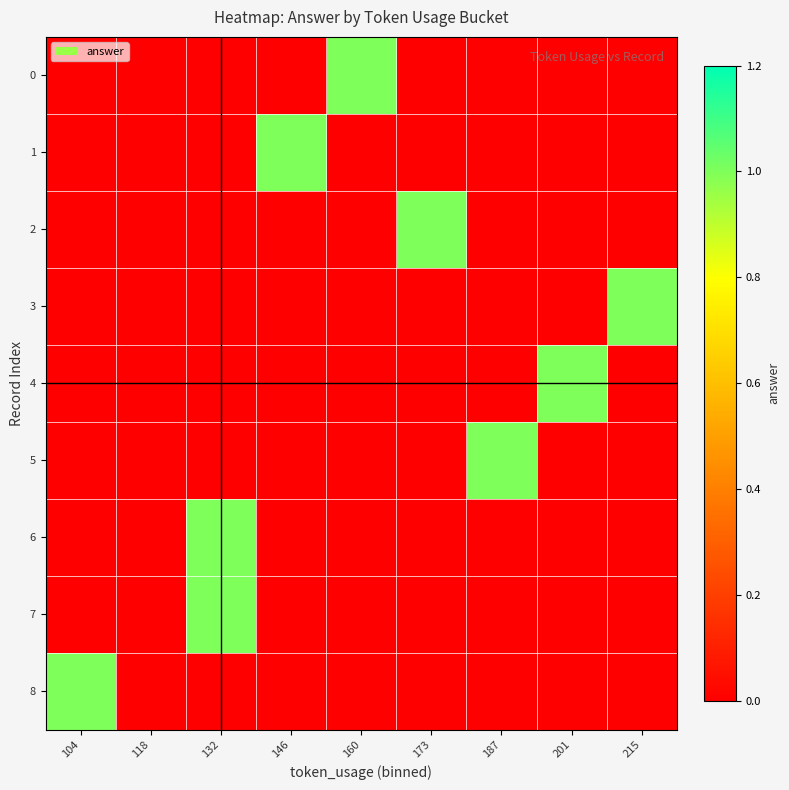

Reading left to right, extract all data points from this chart.

0: 104=0	118=0	132=0	146=0	160=1	173=0	187=0	201=0	215=0
1: 104=0	118=0	132=0	146=1	160=0	173=0	187=0	201=0	215=0
2: 104=0	118=0	132=0	146=0	160=0	173=1	187=0	201=0	215=0
3: 104=0	118=0	132=0	146=0	160=0	173=0	187=0	201=0	215=1
4: 104=0	118=0	132=0	146=0	160=0	173=0	187=0	201=1	215=0
5: 104=0	118=0	132=0	146=0	160=0	173=0	187=1	201=0	215=0
6: 104=0	118=0	132=1	146=0	160=0	173=0	187=0	201=0	215=0
7: 104=0	118=0	132=1	146=0	160=0	173=0	187=0	201=0	215=0
8: 104=1	118=0	132=0	146=0	160=0	173=0	187=0	201=0	215=0